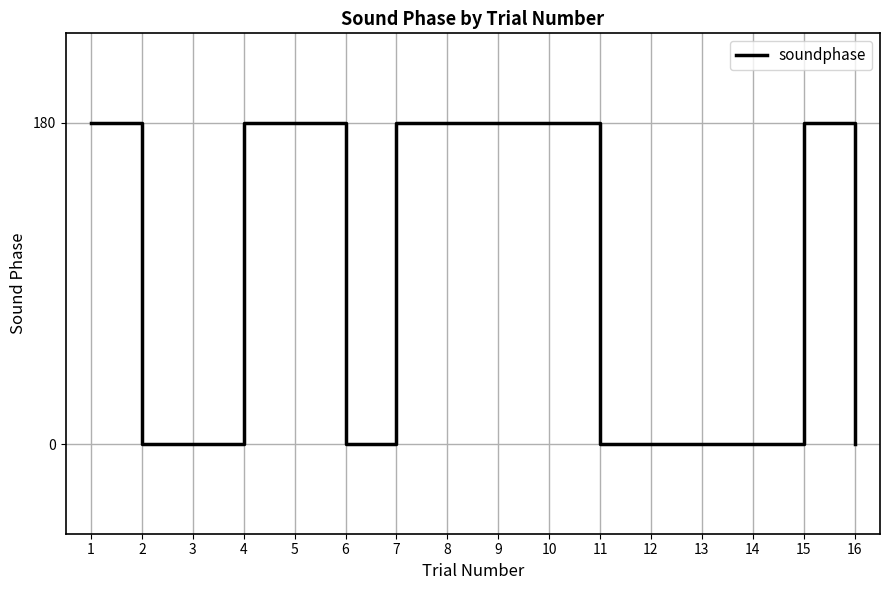

Is it true that the value at 13 is 0?

True